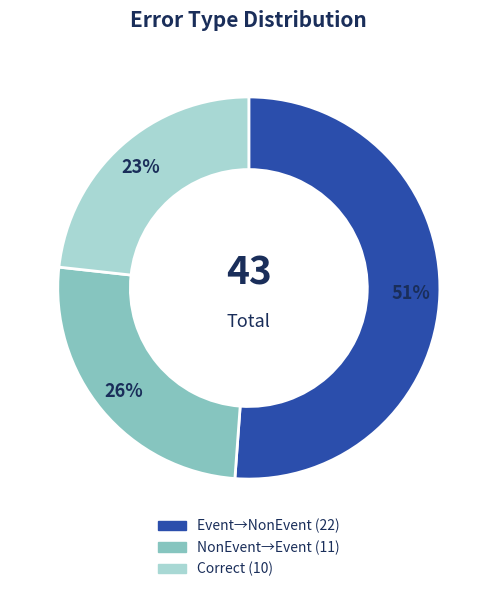

Is there any slice that represents more than half of the pie?

Yes